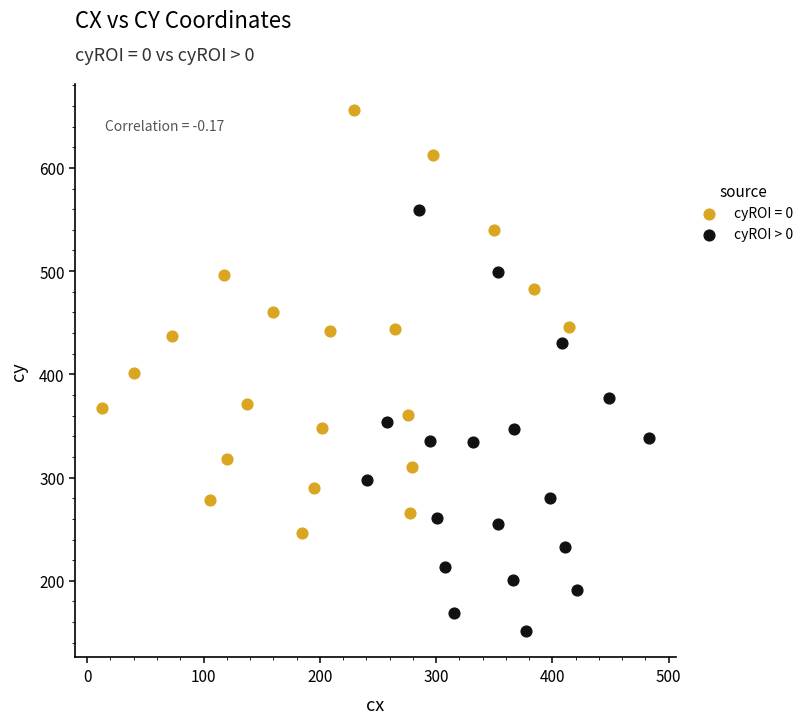

Which series reaches the maximum Y coordinate?

cyROI = 0